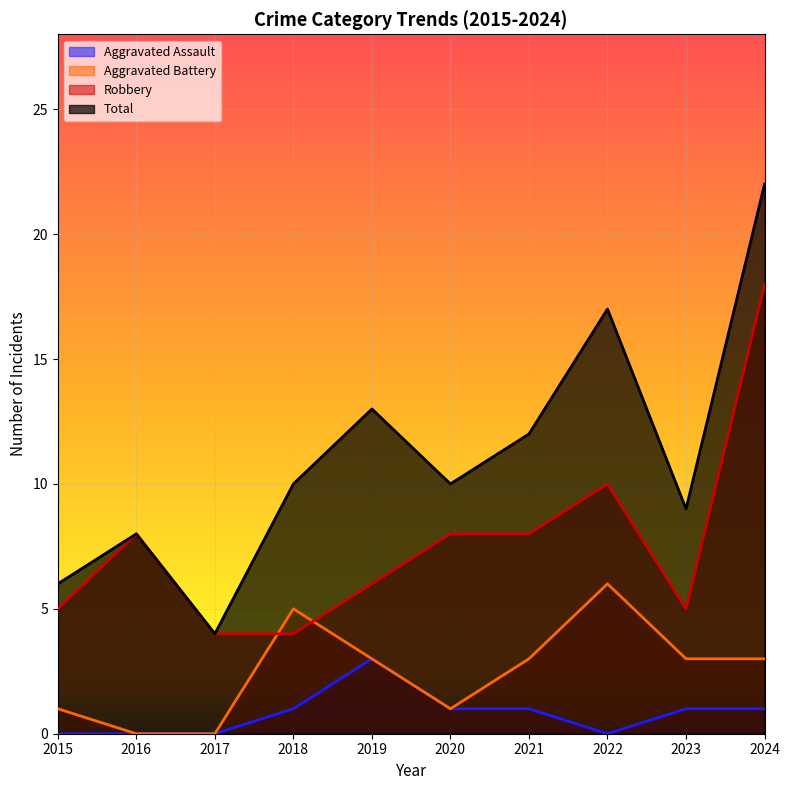

True or false: Aggravated Assault and Aggravated Battery intersect in this chart.

False